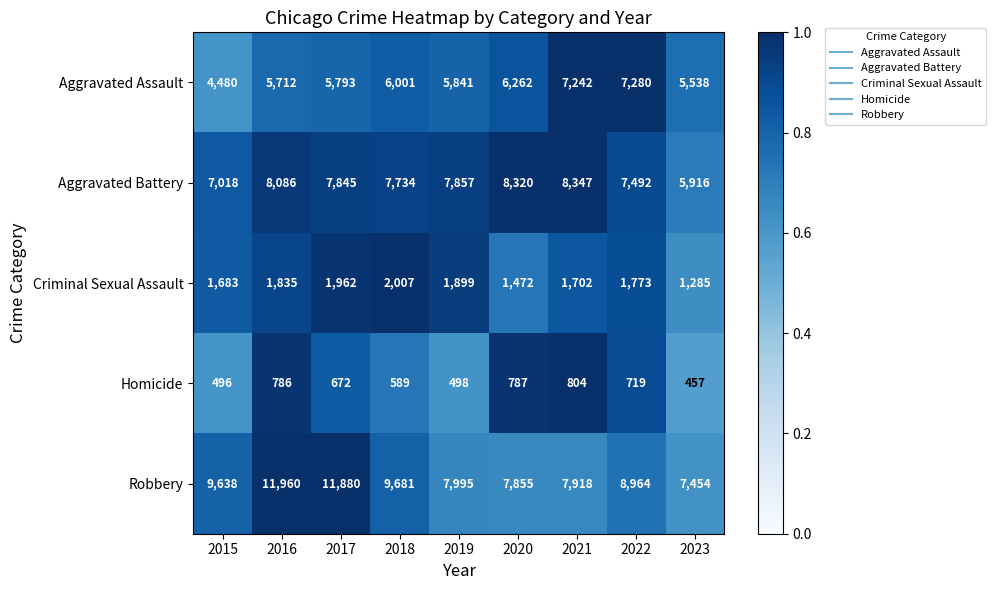

The value of Criminal Sexual Assault at 2020 is 2199. True or false?

False